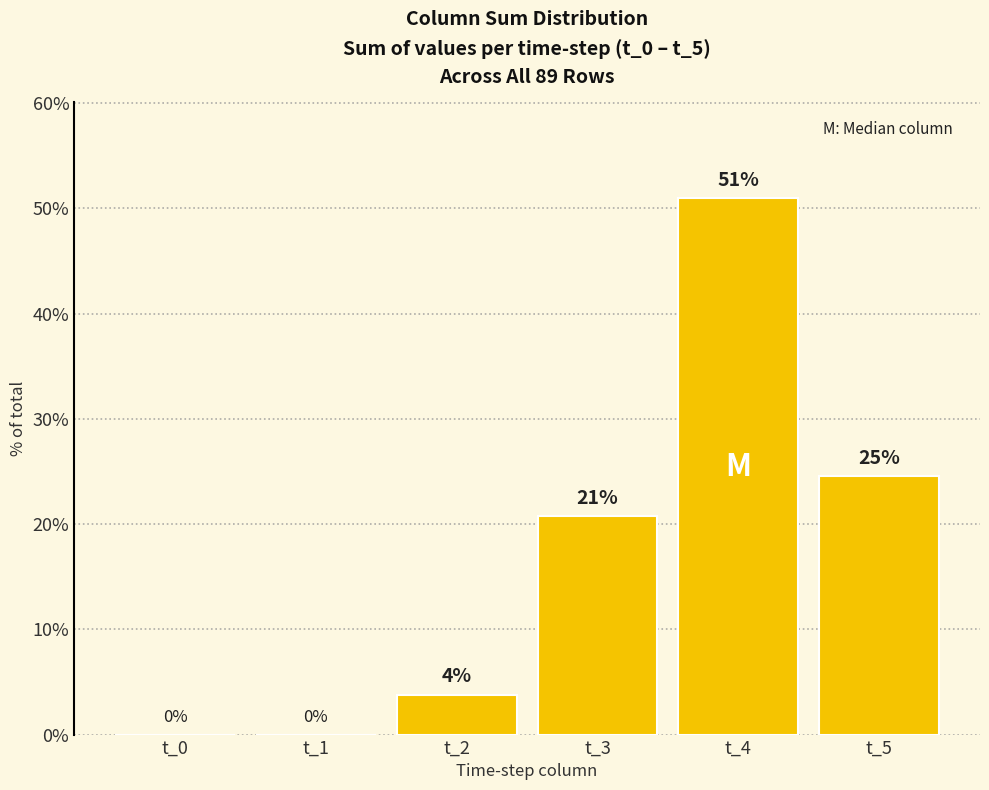

What is the difference between the values at t_5 and t_2?

20.8